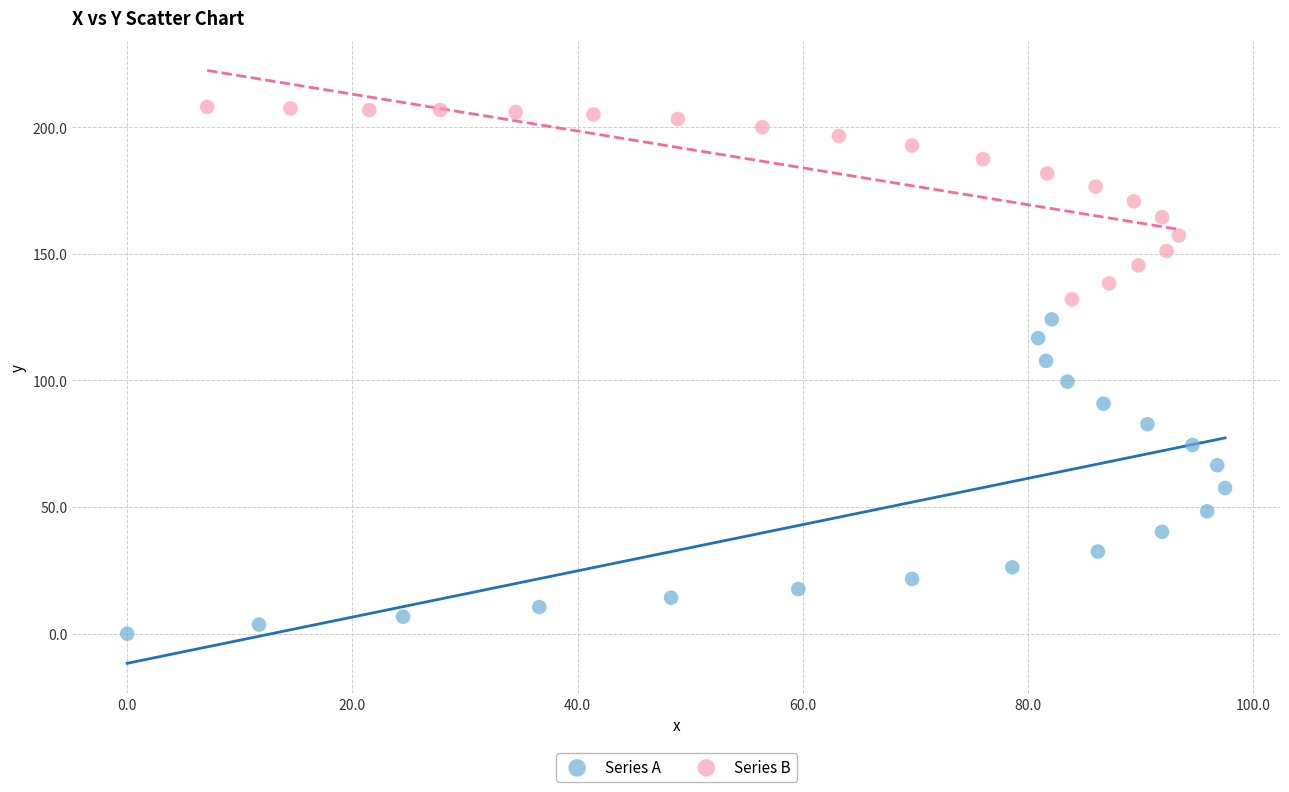

Which series has the widest spread of Y values?

Series A